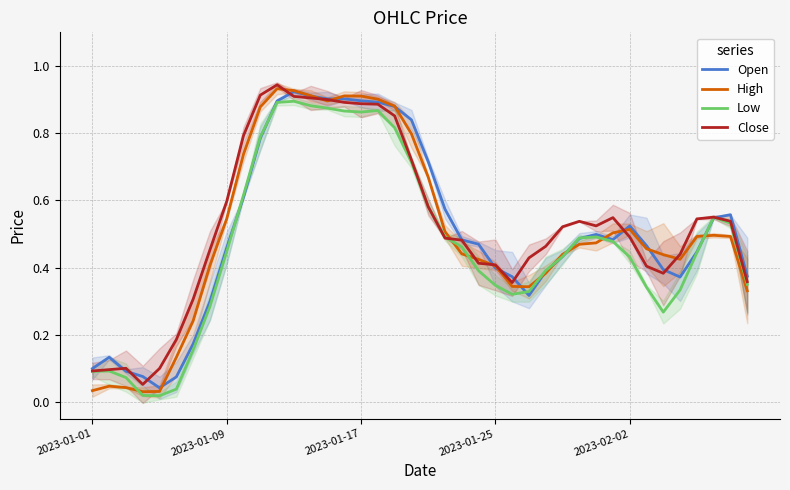

What is the sum of all Open values?

20.2